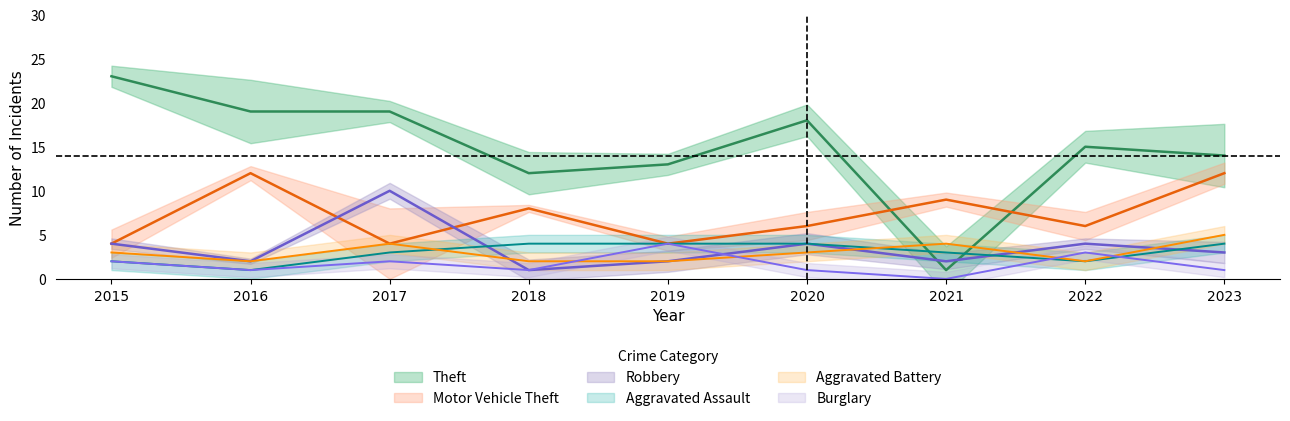

At which label does Robbery first exceed 3?

2015